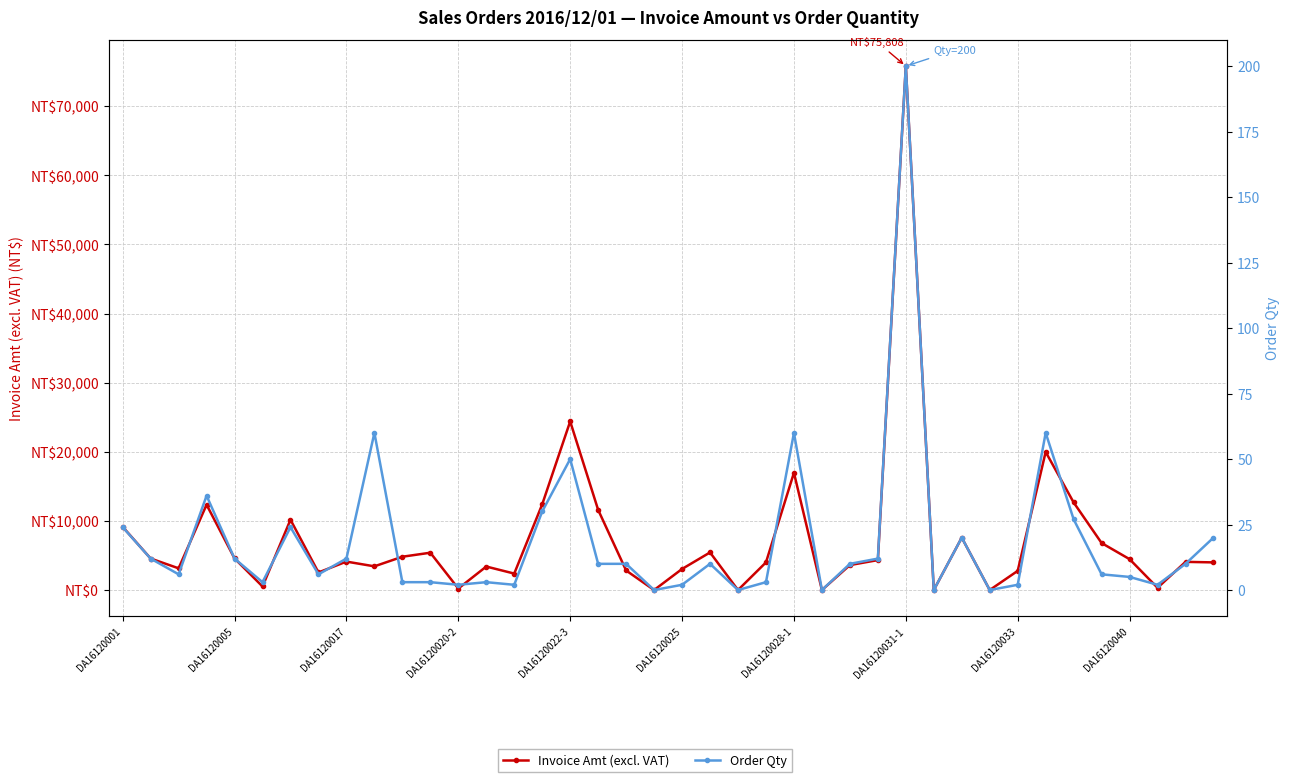

What is the value of the Order Qty point at the 22nd from the left?

10